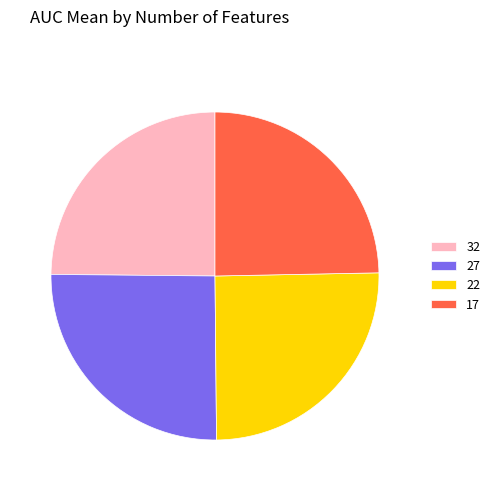

Combined, do 27 and 22 account for over 50%?

Yes